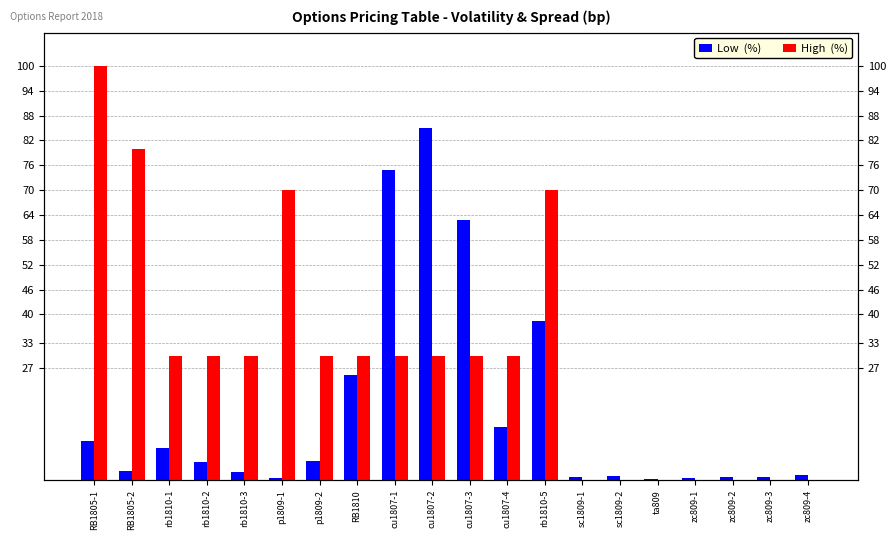

At which category is the sum across all series the highest?

cu1807-2